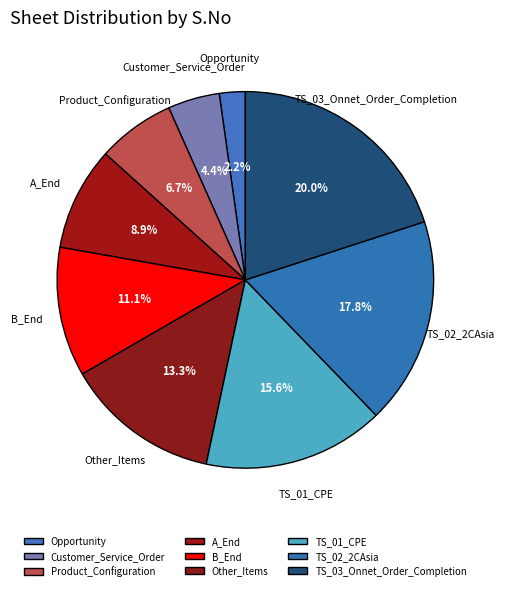

Is it true that Other_Items is 20% of the pie?

False